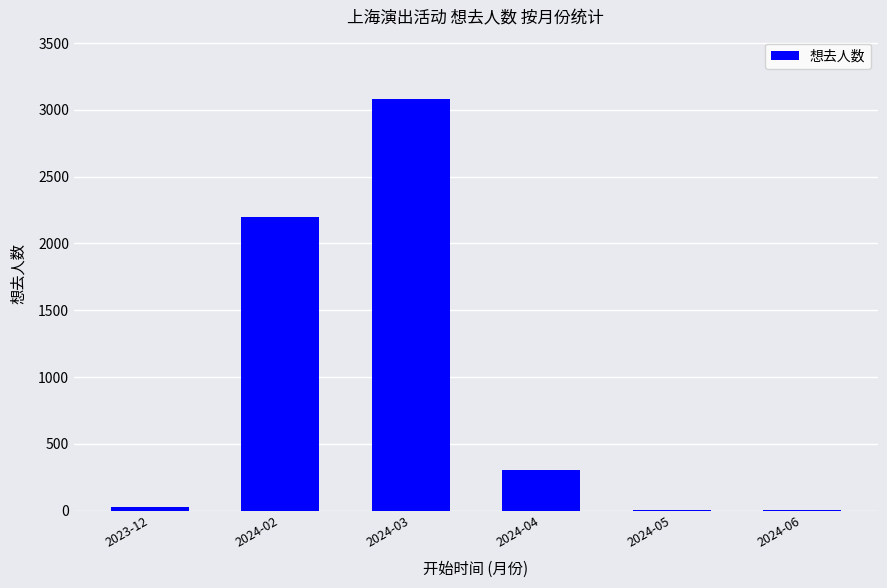

What is the greatest value displayed?

3084